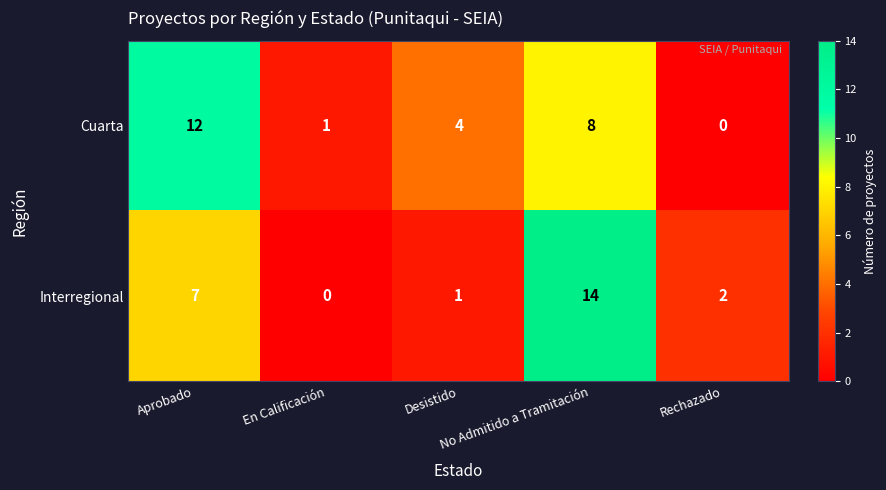

What is the sum of all Cuarta values?

25